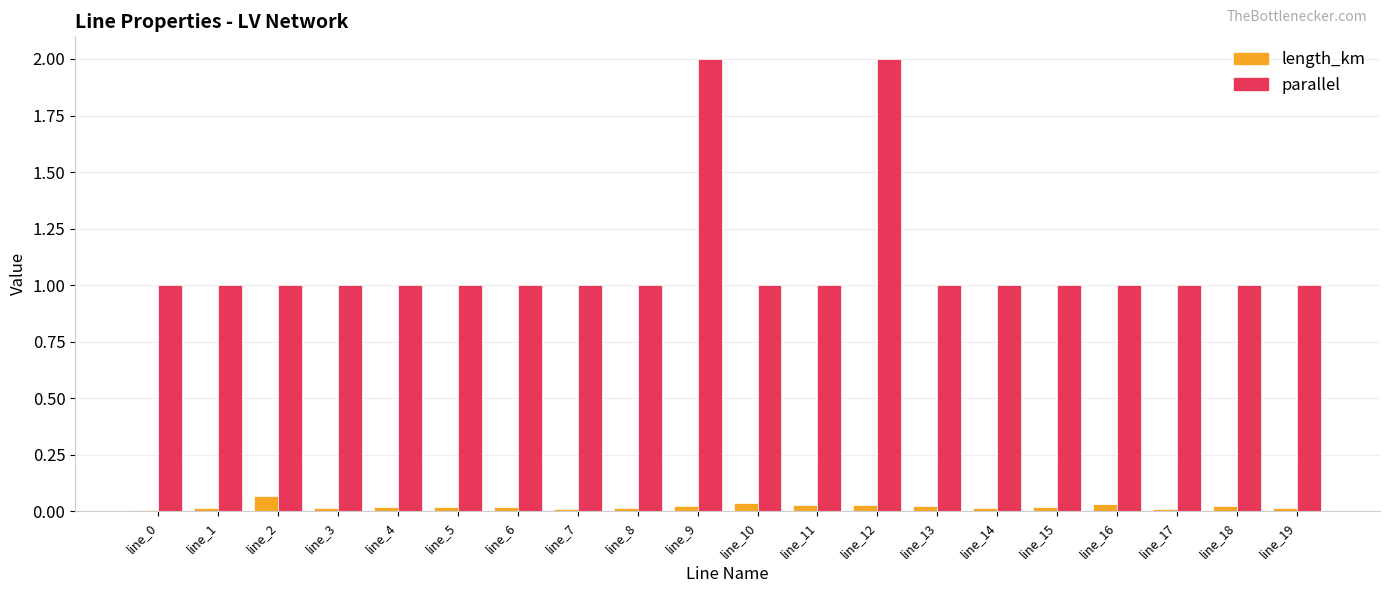

What are all the series names shown in the legend?

length_km, parallel